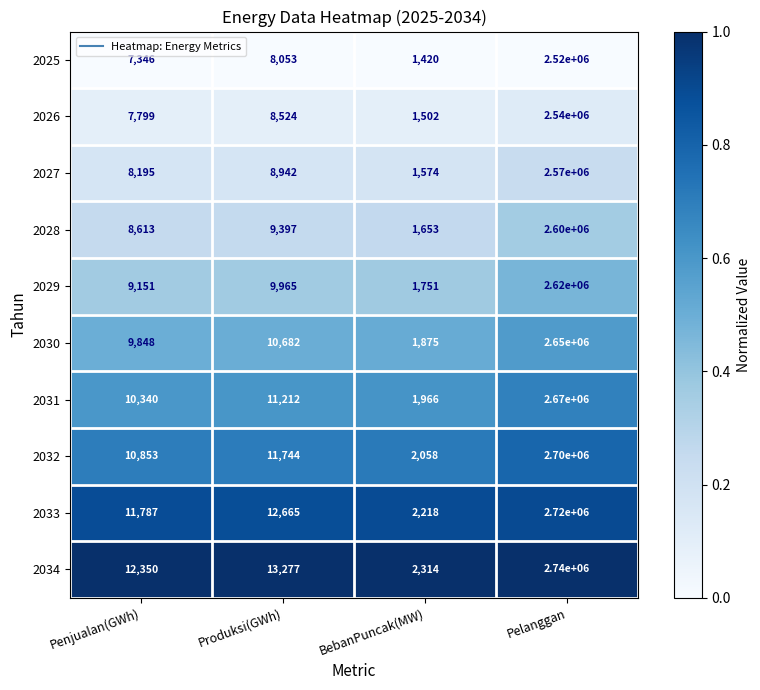

What is the maximum value for 2031?

2670000